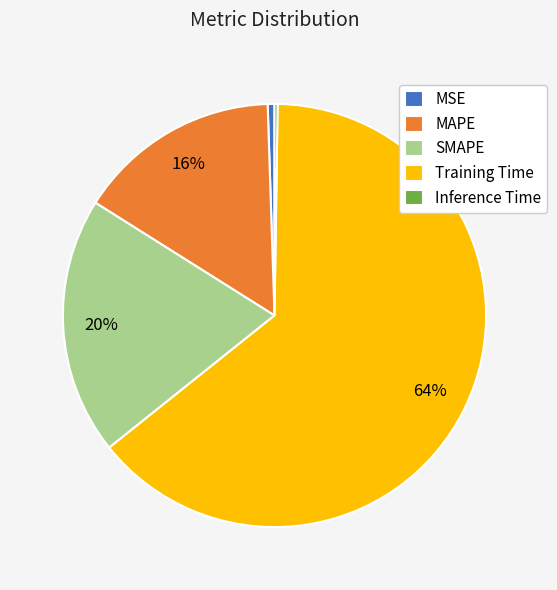

What percentage is the SMAPE slice, to the nearest percent?

20%